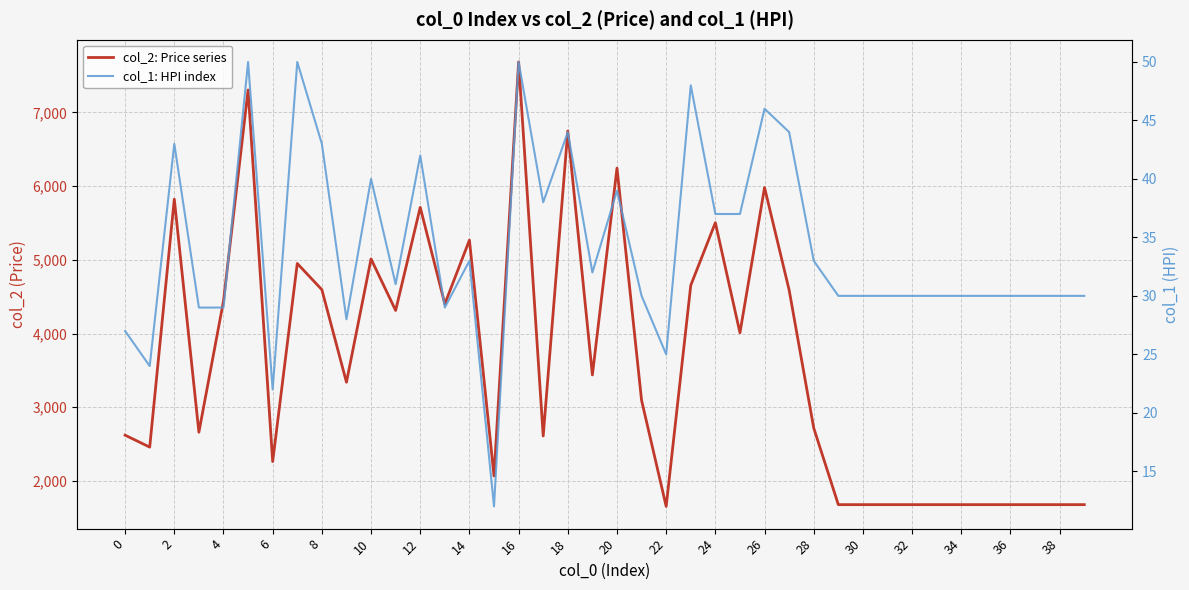

How many values in the col_2: Price series series are below 3340?

20